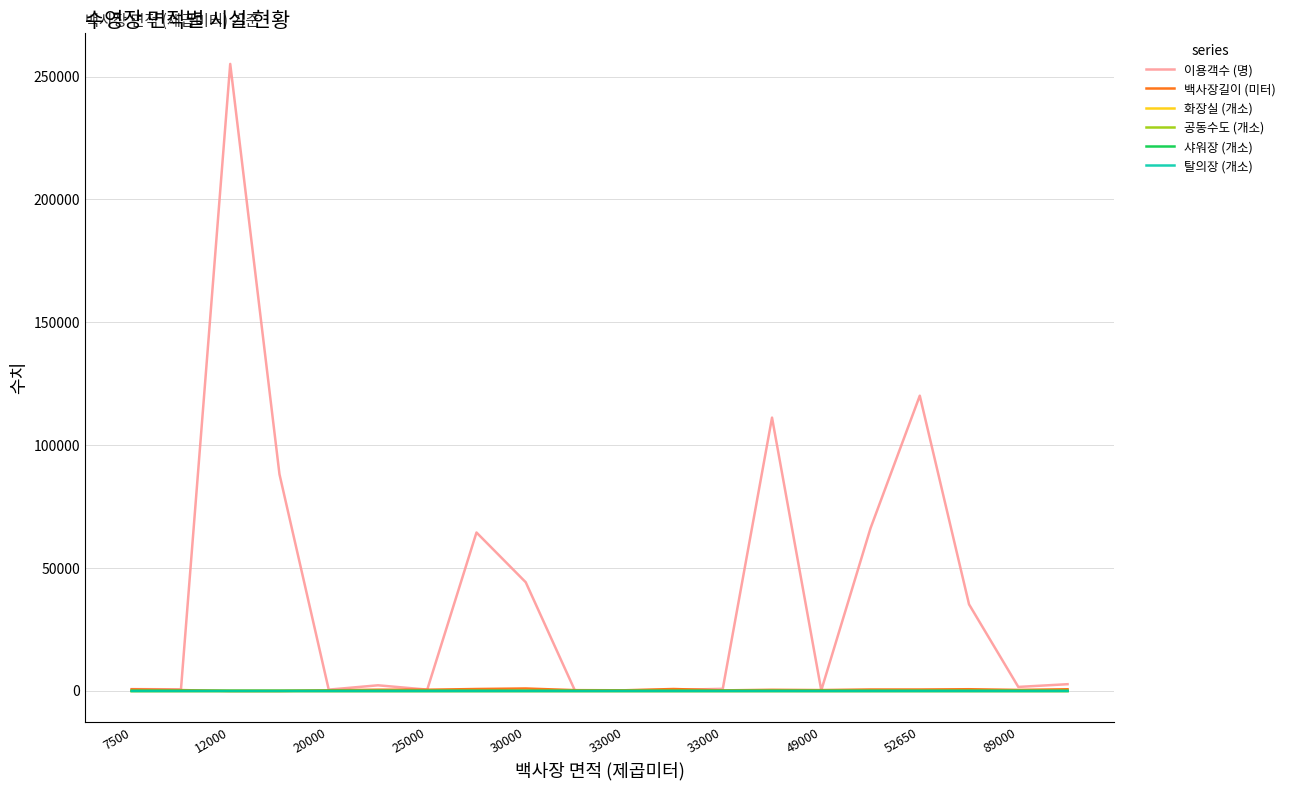

Which series has the largest total across all categories?

이용객수 (명)